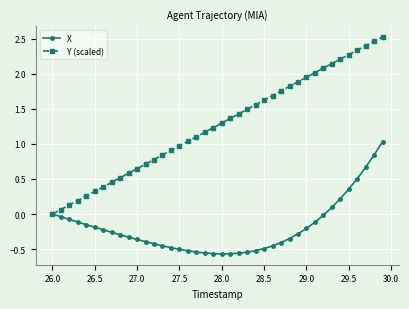

In X, how many points are lower than both neighbors (excluding endpoints)?

1